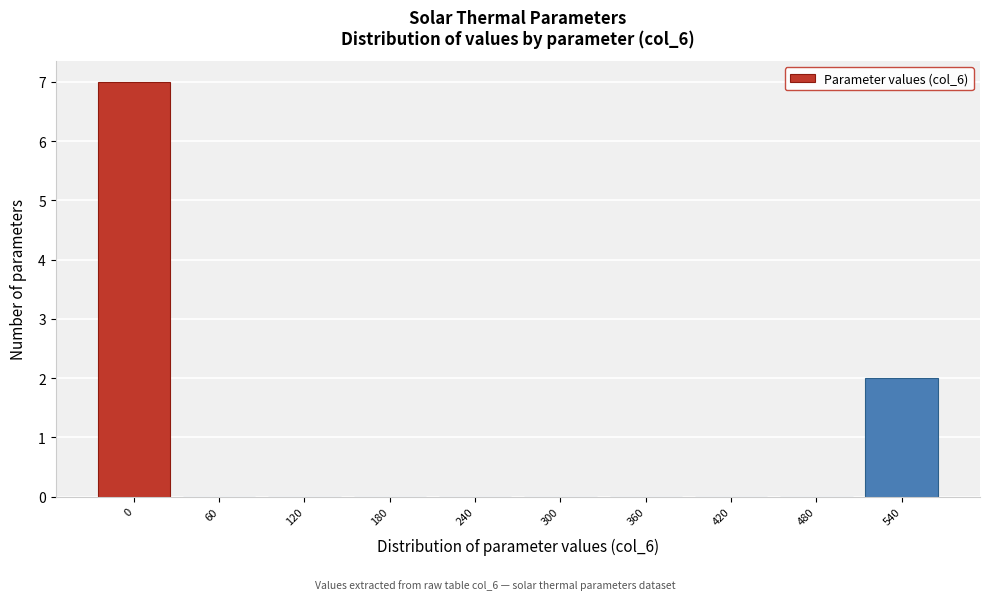

Reading left to right, transcribe all the data shown in this chart.

0=7	60=0	120=0	180=0	240=0	300=0	360=0	420=0	480=0	540=2